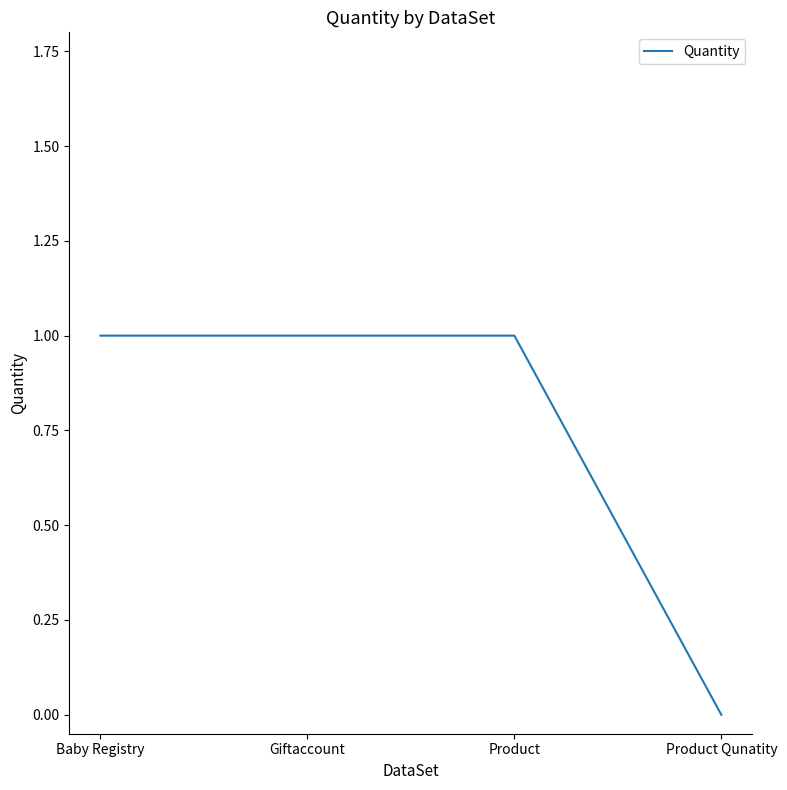

Reading right to left, transcribe all the data shown in this chart.

0	1	1	1